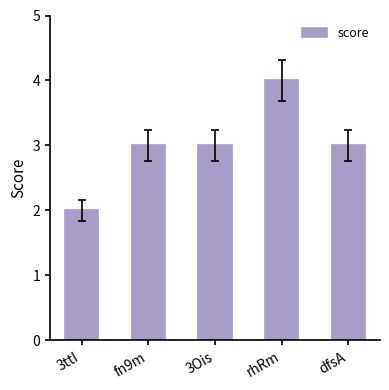

What is the label of the 2nd bar from the right?

rhRm